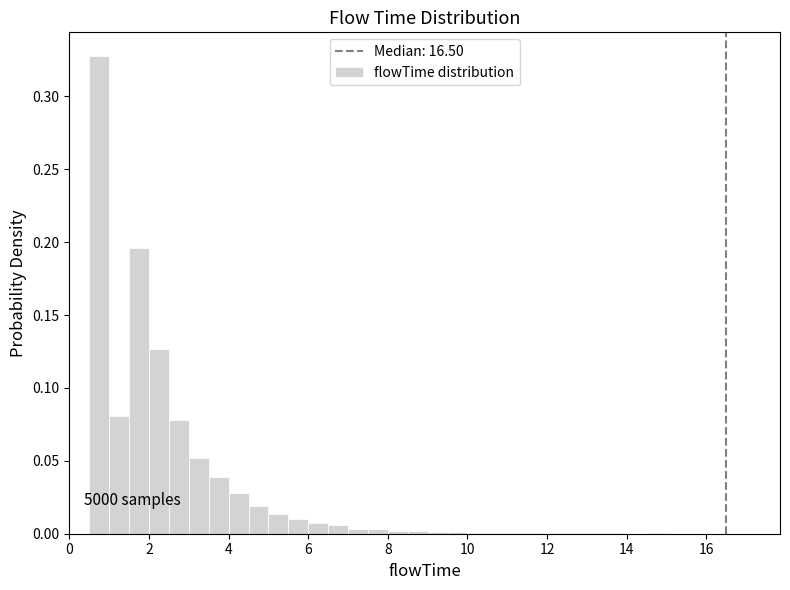

Around what value on the x-axis is the tallest bar? Give the approximate position of its centre, as read against the axis.

0.8